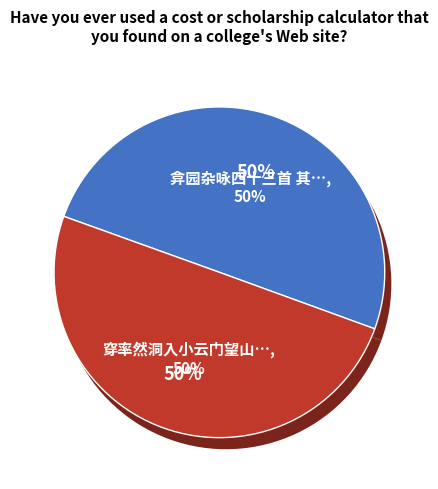

How many segments does this pie chart have?

2